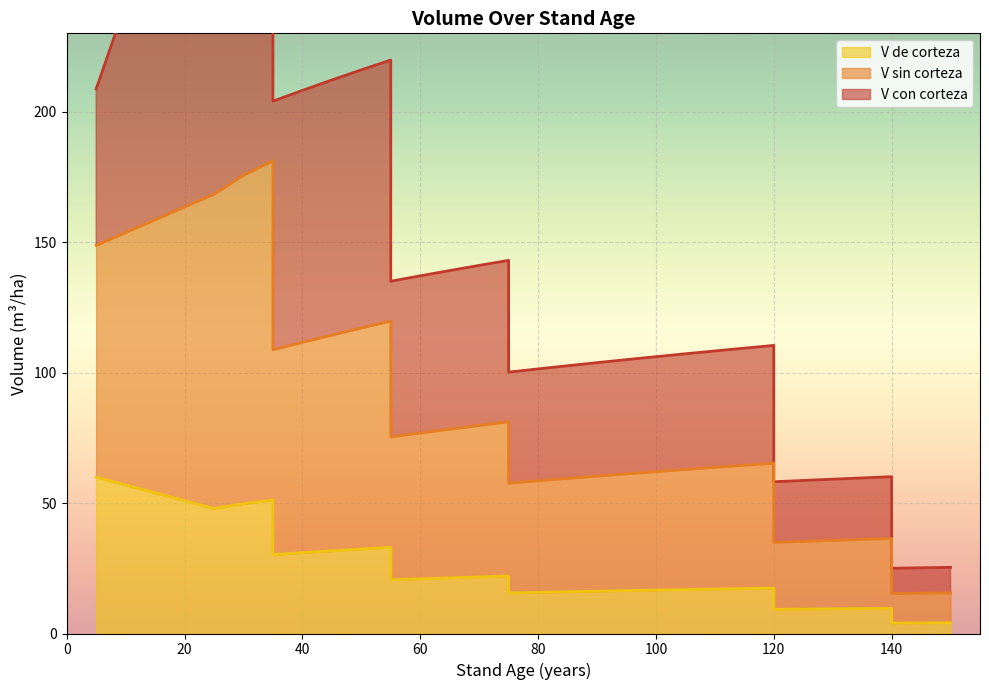

How many data points does each series have?

36